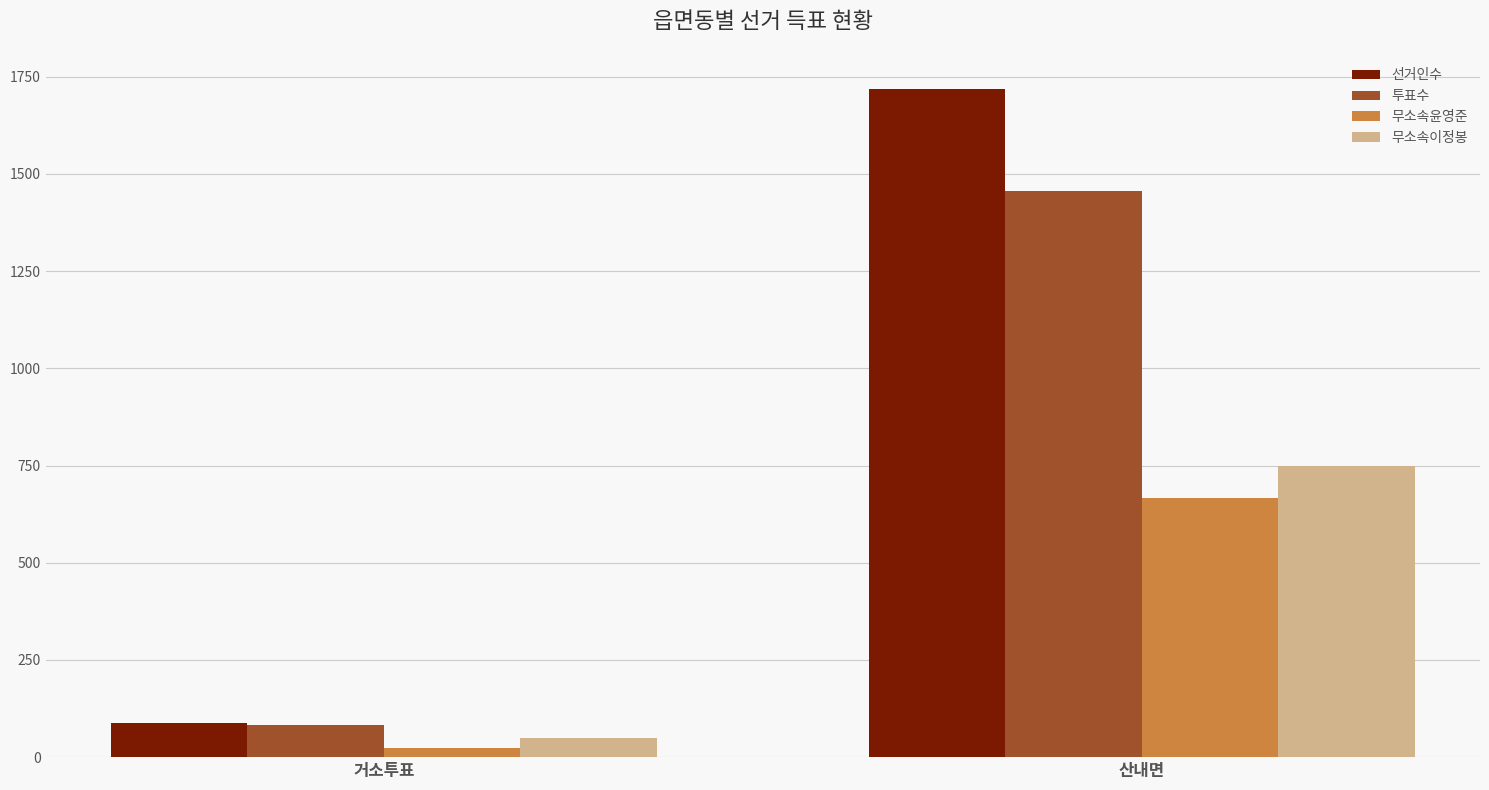

Which series has the largest range (max minus min)?

선거인수